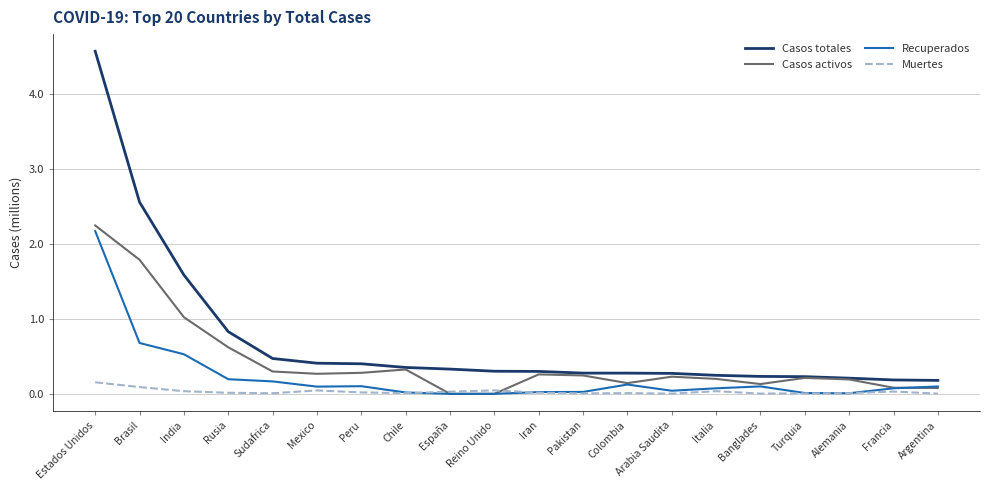

True or false: Muertes and Casos totales cross at least once.

False